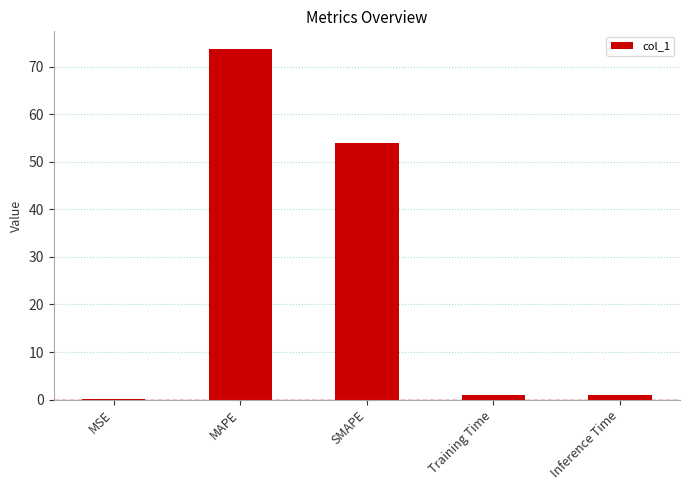

At which label is the value closest to 36?

SMAPE